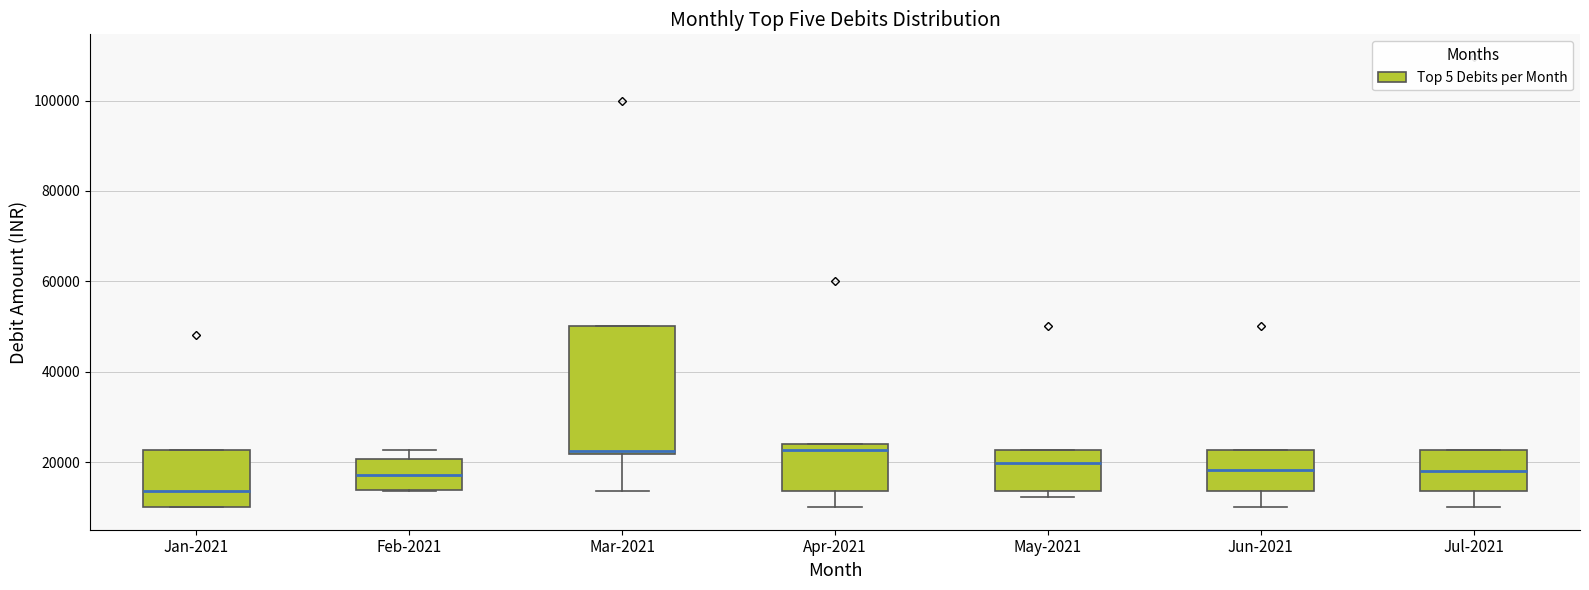

Reading left to right, transcribe this box plot: for each box, give where its median line is, the range the box spans, and where its two whiskers end, as read against the y-axis. The values are not printed on the chart, so give them approximately, as read against the axis.

Jan-2021: median 14000, box 10000 to 22000, whiskers 10000 to 22000
Feb-2021: median 18000, box 14000 to 20000, whiskers 14000 to 22000
Mar-2021: median 22000 (just above the box's lower edge), box 22000 to 50000, whiskers 14000 to 50000
Apr-2021: median 22000, box 14000 to 24000, whiskers 10000 to 24000
May-2021: median 20000, box 14000 to 22000, whiskers 12000 to 22000
Jun-2021: median 18000, box 14000 to 22000, whiskers 10000 to 22000
Jul-2021: median 18000, box 14000 to 22000, whiskers 10000 to 22000